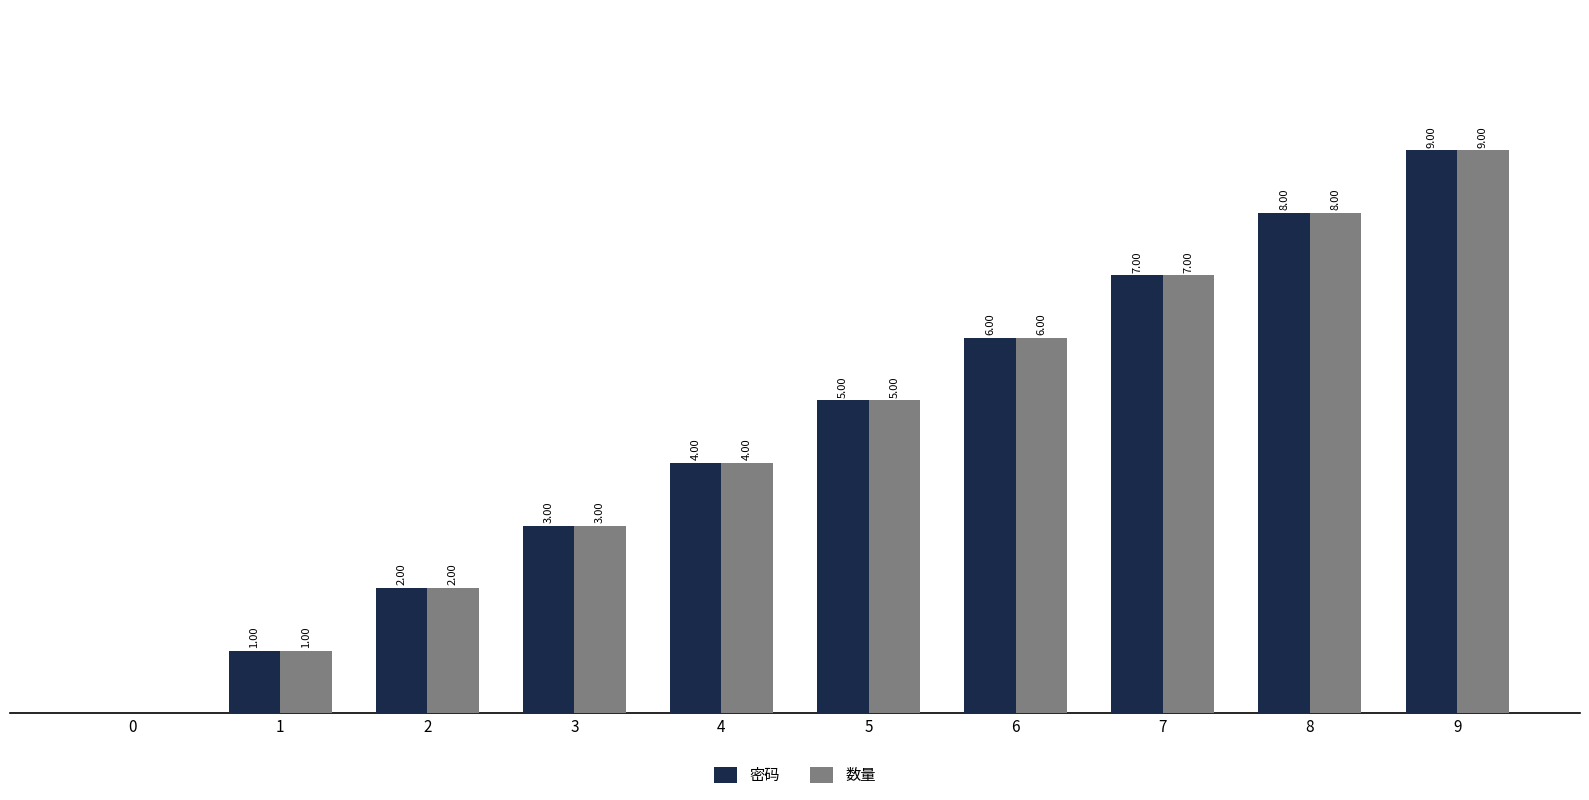

Is the value of 密码 at 9 greater than the value of 数量 at 3?

Yes